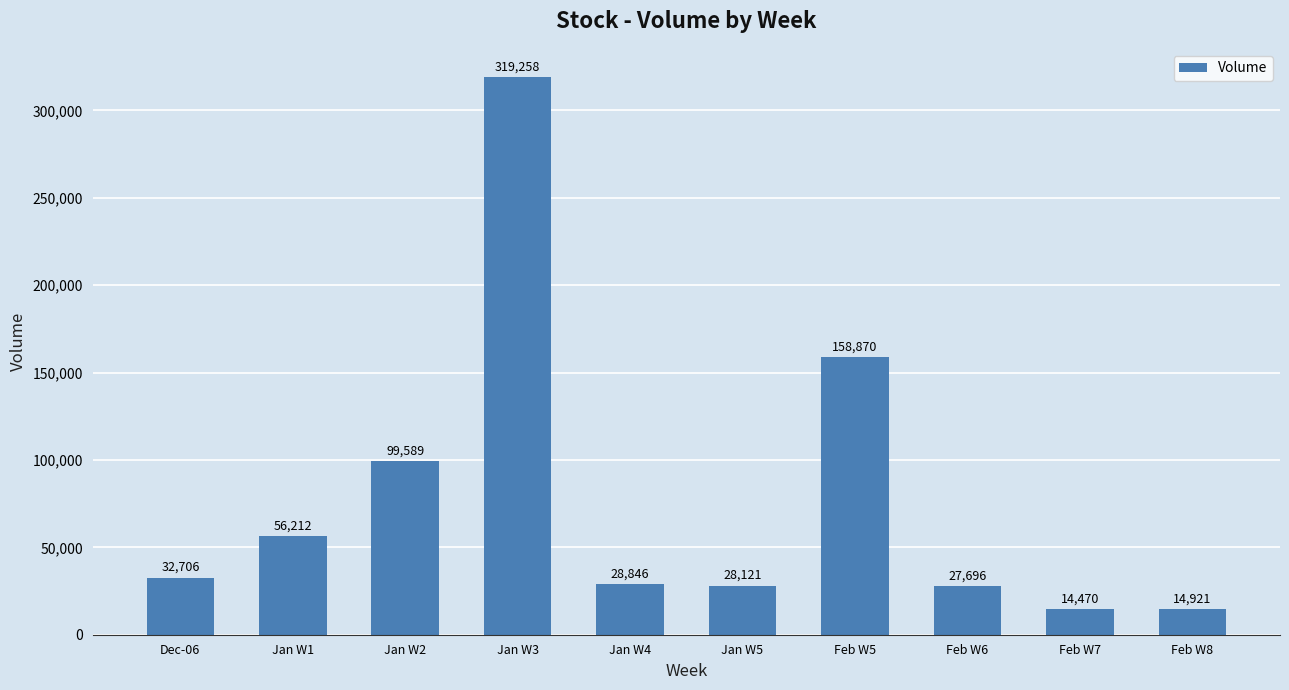

What is the difference between the maximum and minimum values?

304788